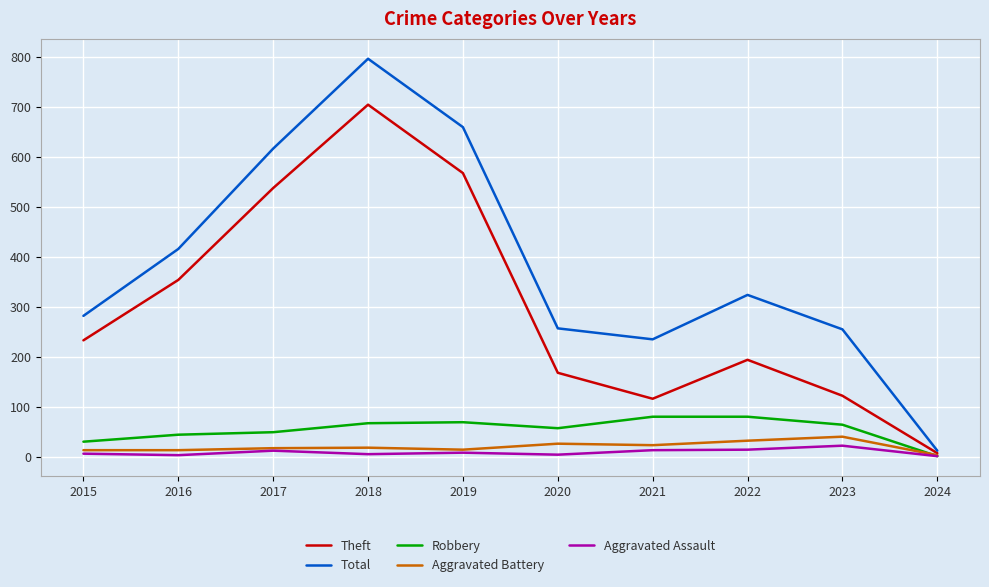

Which series changed the most between 2017 and 2023?

Theft